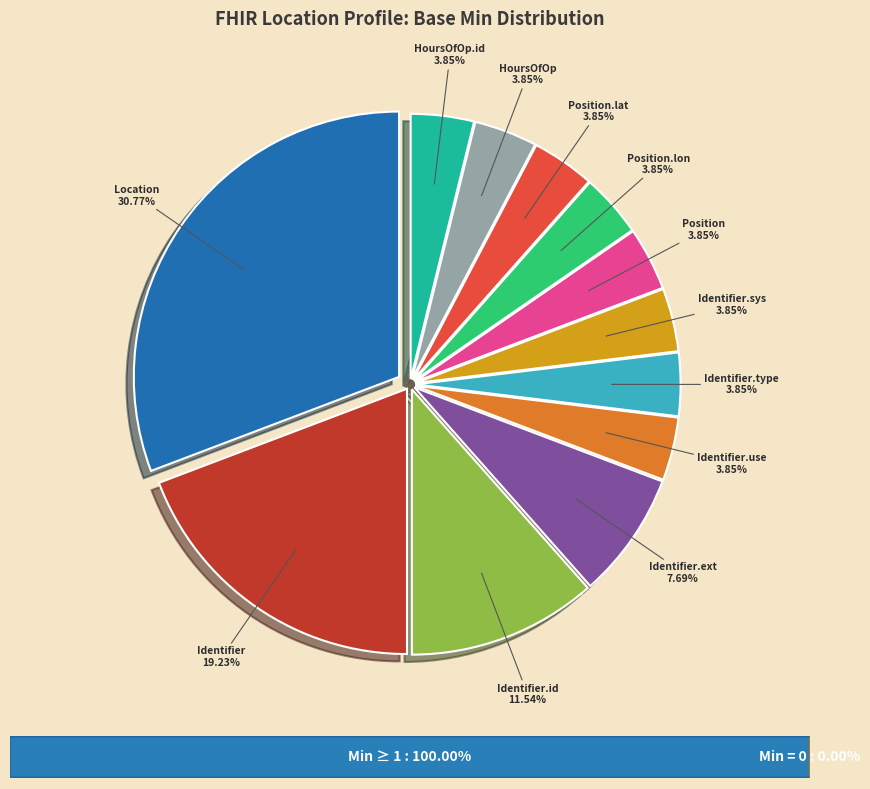

Is there any slice that represents more than half of the pie?

No